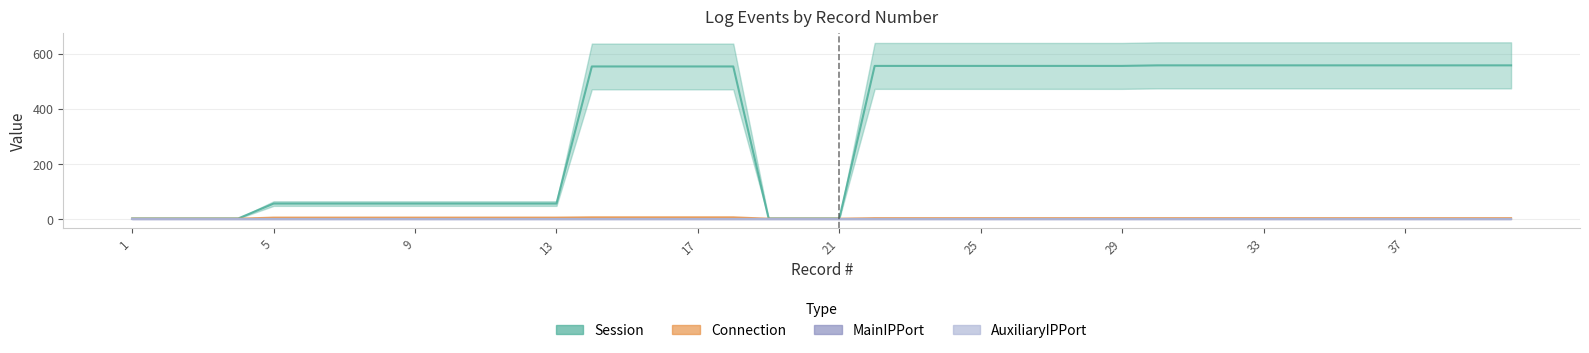

True or false: AuxiliaryIPPort has more than 1 points higher than both neighbors.

False